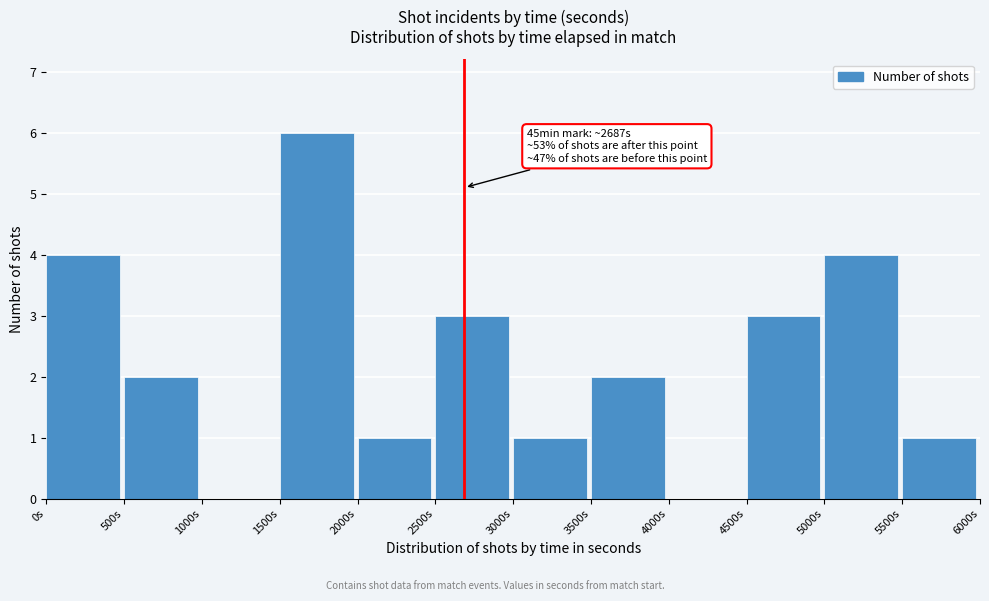

Which range on the x-axis has the tallest bar?

1500 to 2000